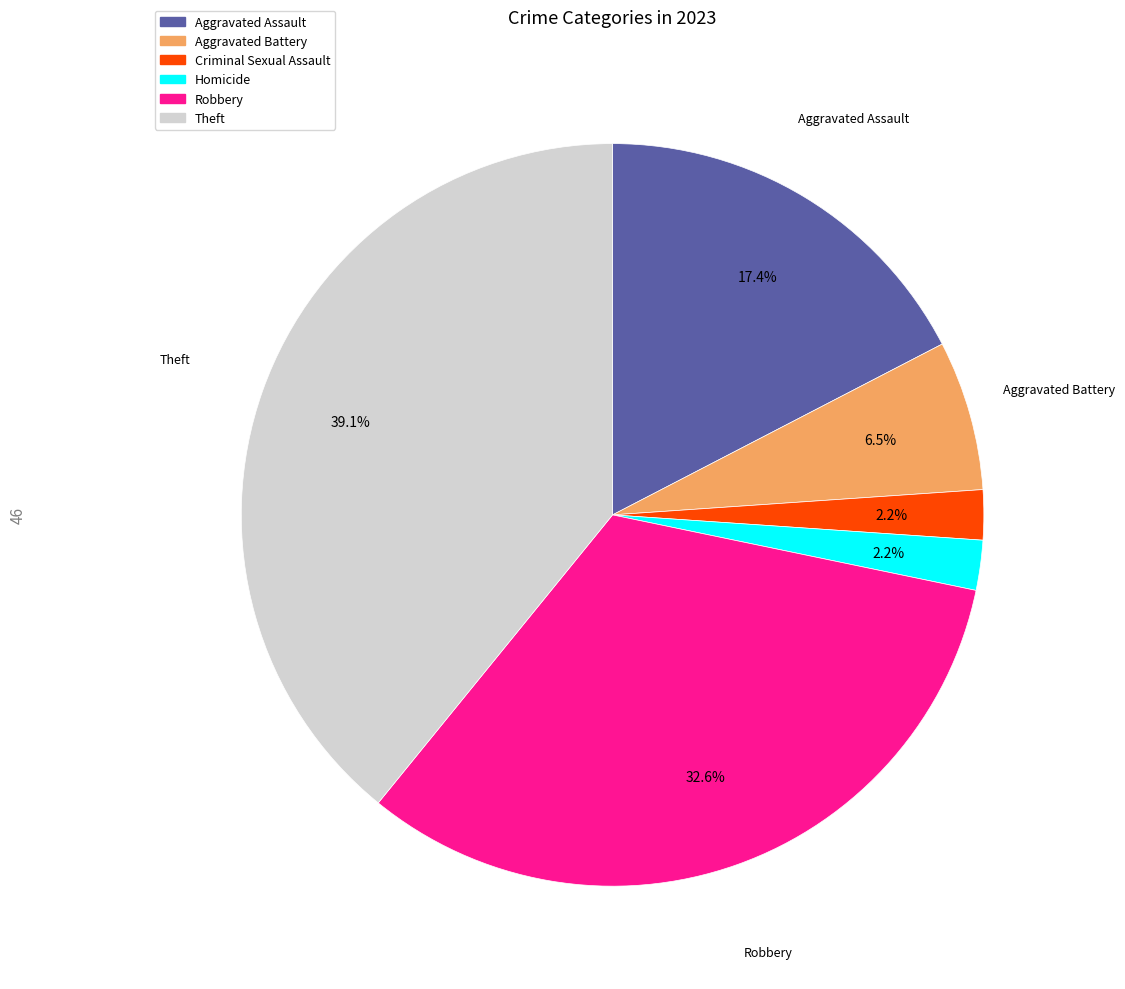

Combined, do Robbery and Theft account for over 50%?

Yes